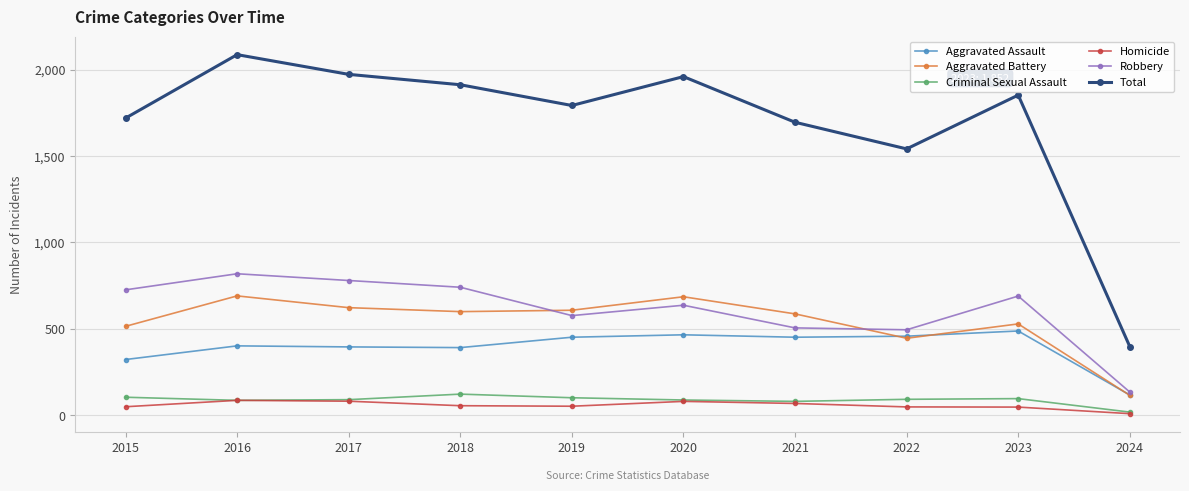

Which series has the largest total across all categories?

Total